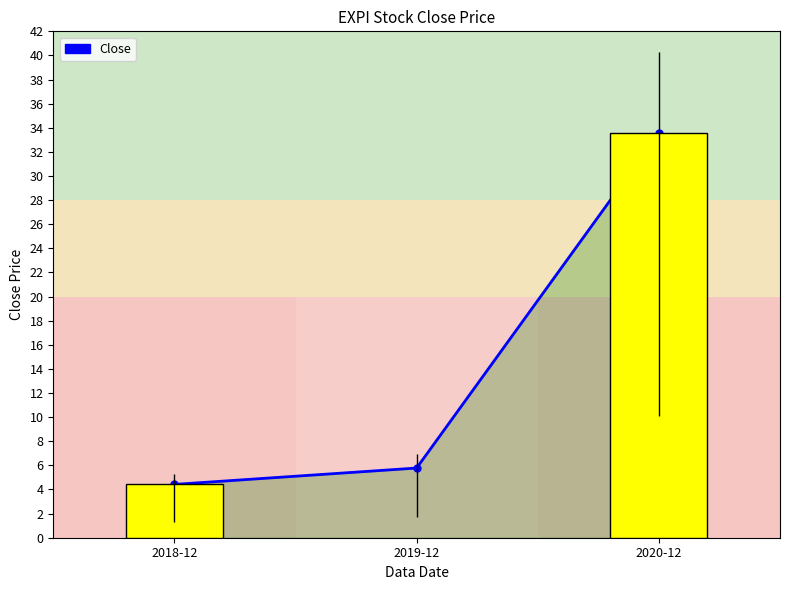

What is the label of the 3rd bar from the left?

2020-12